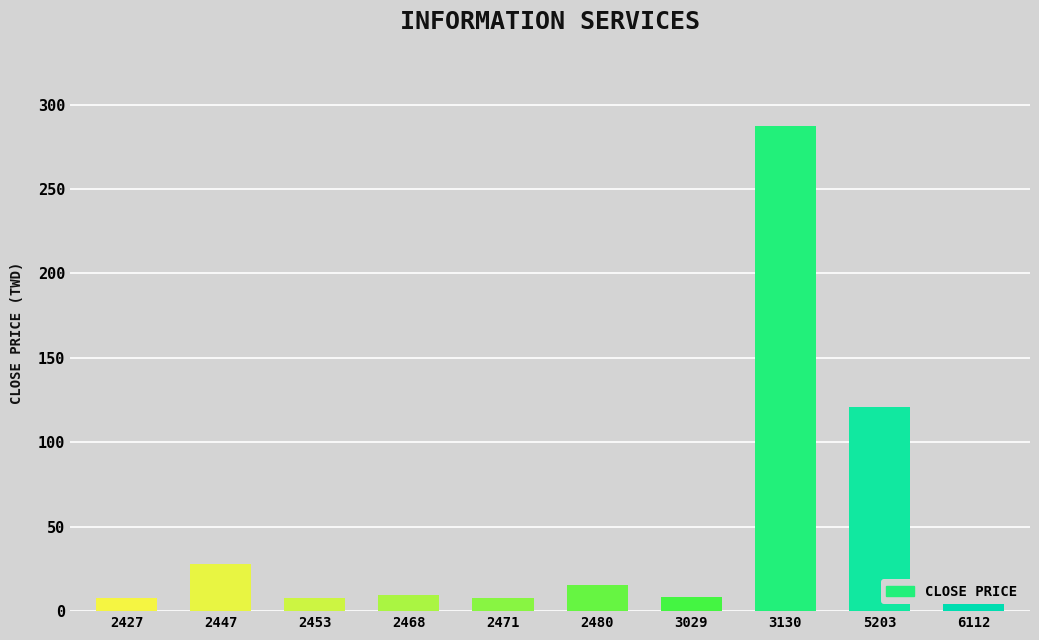

Is it true that the value at 5203 is 35.5?

False